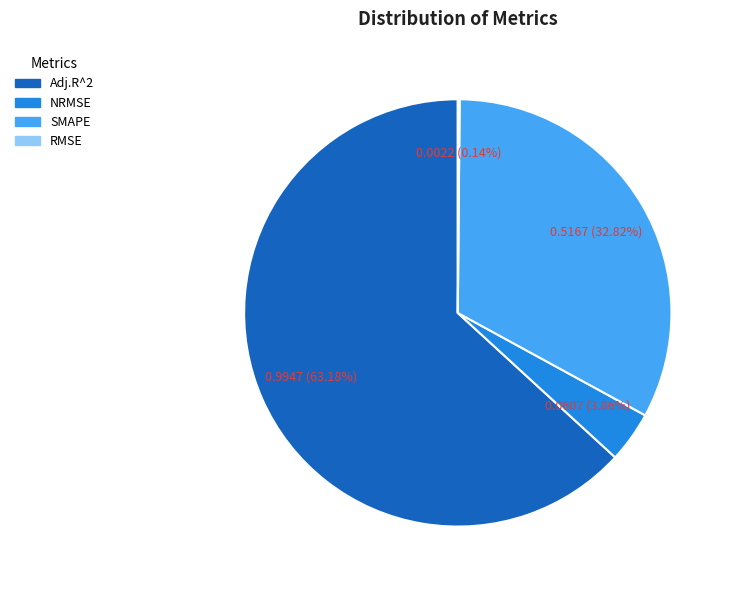

Does Adj.R^2 account for over 50% of the chart?

Yes